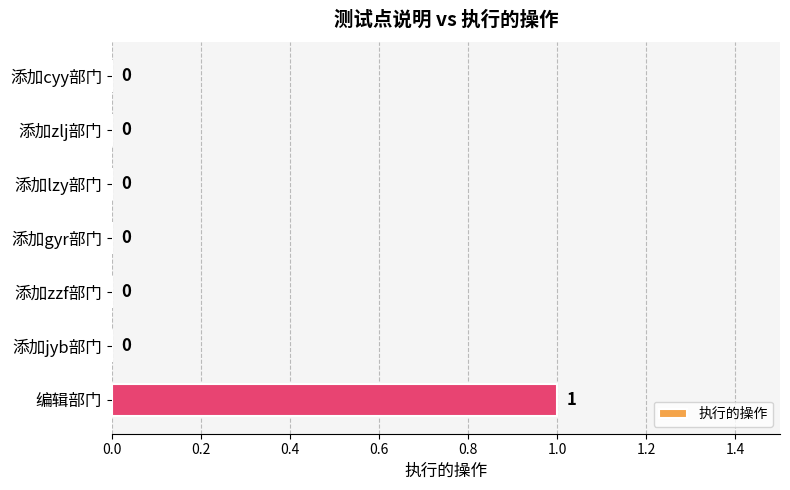

True or false: the data shows 0 at 添加cyy部门.

True